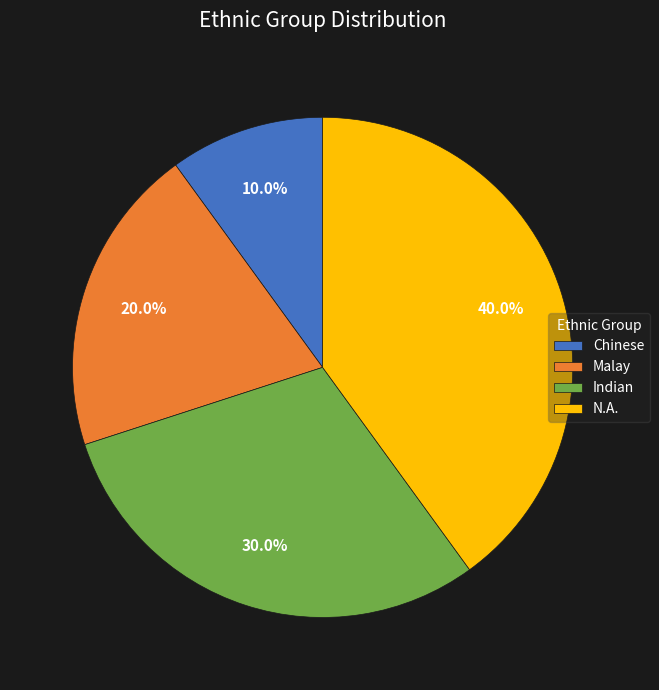

Which slice is the largest?

N.A.